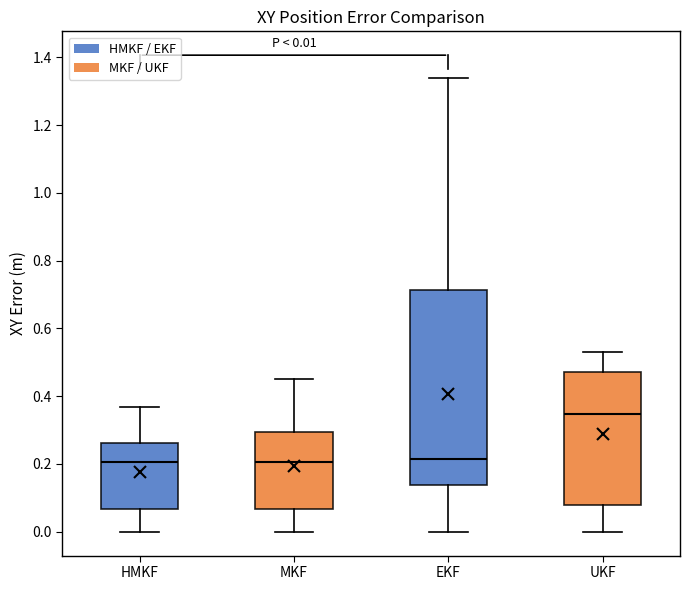

Which box is the tallest, from its lower edge to its upper edge?

EKF